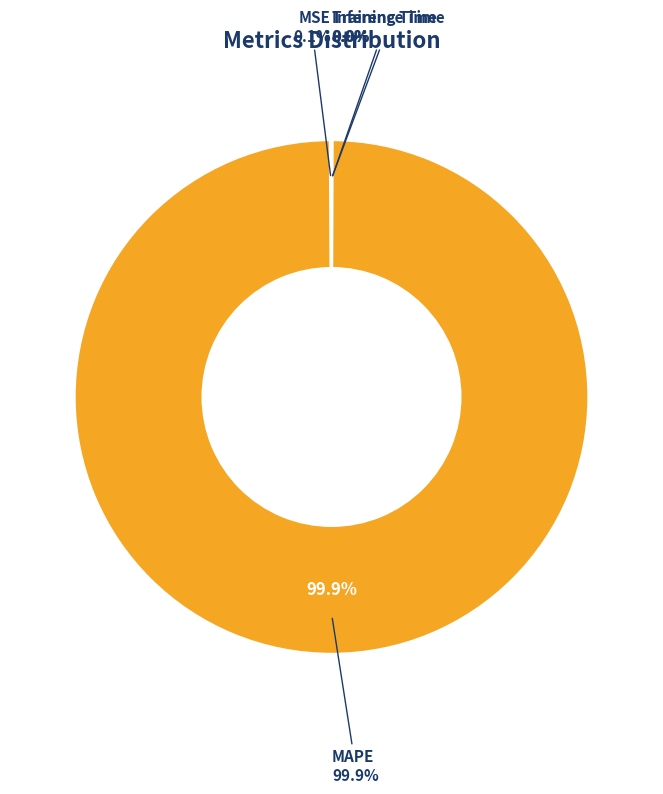

Which category has the biggest portion of the pie?

MAPE